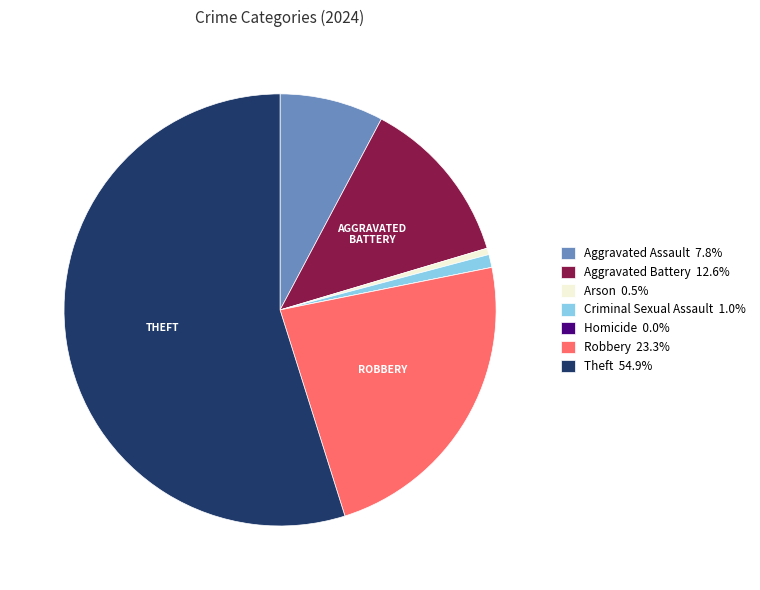

What is the ratio of the value at Aggravated Battery 12.6% to the value at Aggravated Assault 7.8%?

1.6